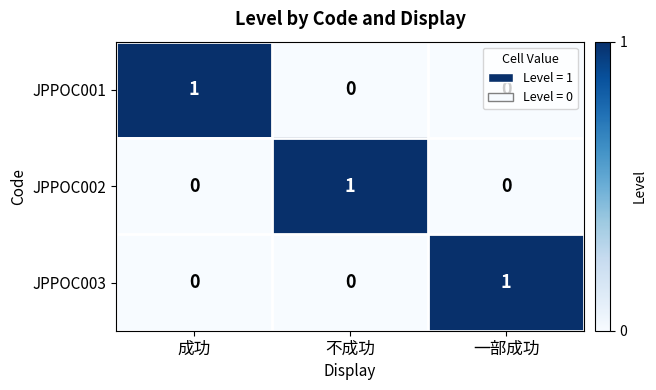

How many JPPOC003 values are between 0 and 1?

3